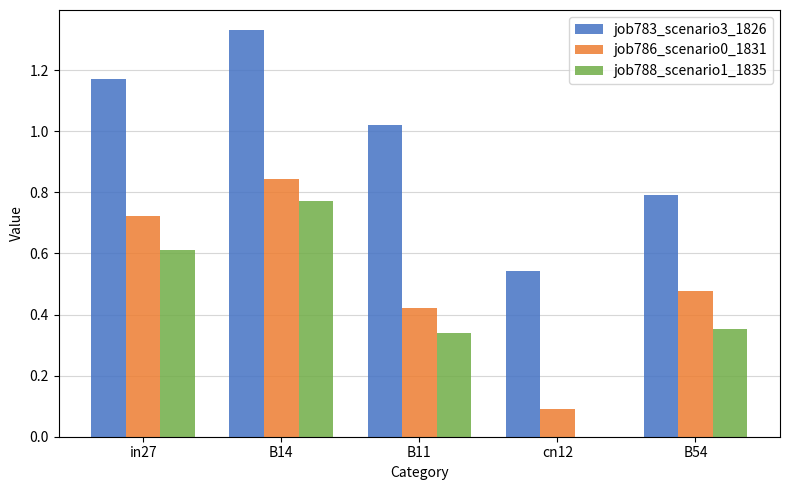

What is the sum of all job783_scenario3_1826 values?

4.9